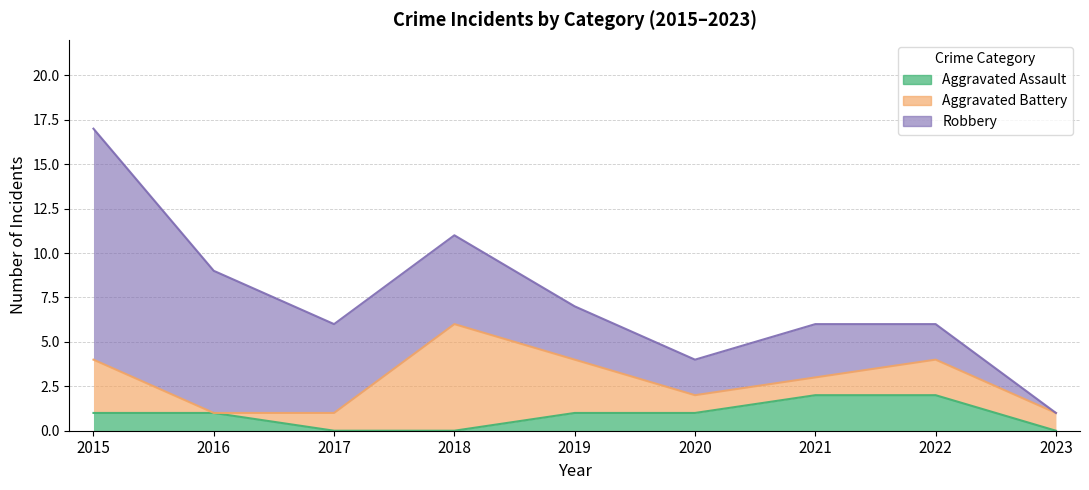

Which has a higher value, 2023 or 2019?

2019